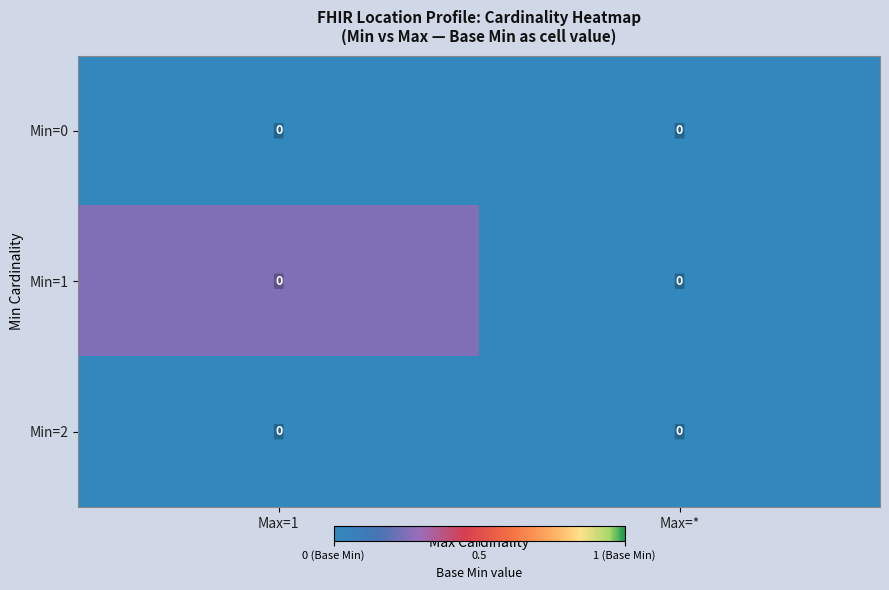

Between Max=* and Max=1, which is larger?

Max=*